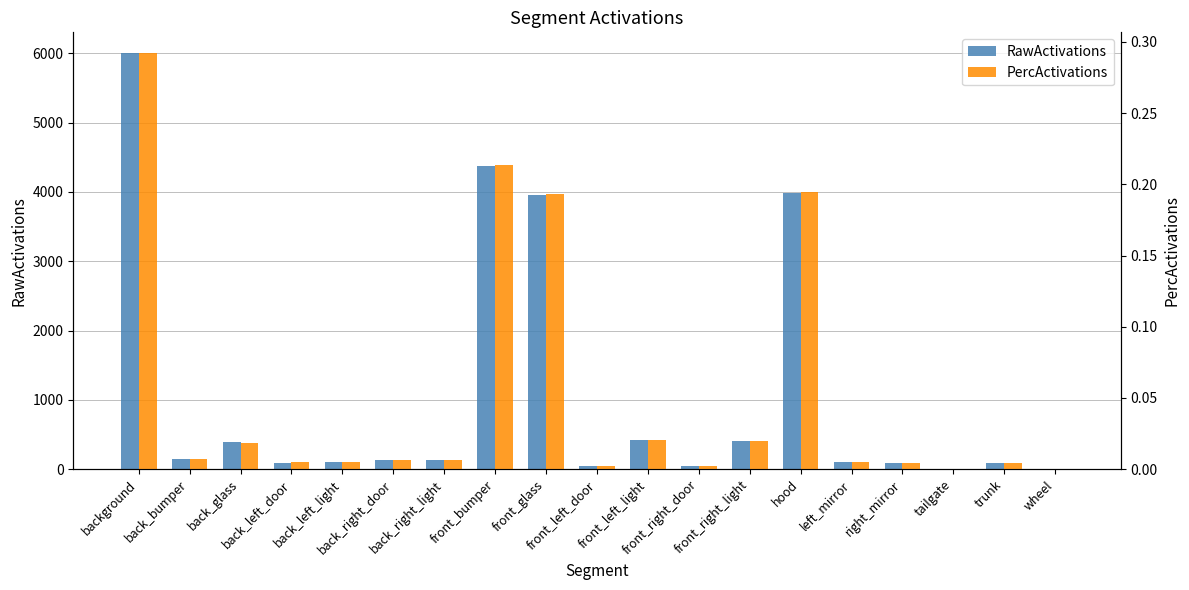

Reading right to left, list all the values displayed in this chart.

RawActivations: wheel=0.3	trunk=86.8	tailgate=2.8	right_mirror=89.8	left_mirror=101.0	hood=3981.8	front_right_light=404.0	front_right_door=50.5	front_left_light=419.4	front_left_door=49.6	front_glass=3955.7	front_bumper=4377.7	back_right_light=128.7	back_right_door=130.7	back_left_light=100.8	back_left_door=95.6	back_glass=384.7	back_bumper=144.5	background=6004.0
PercActivations: wheel=0.0	trunk=0.0	tailgate=0.0	right_mirror=0.0	left_mirror=0.0	hood=0.2	front_right_light=0.0	front_right_door=0.0	front_left_light=0.0	front_left_door=0.0	front_glass=0.2	front_bumper=0.2	back_right_light=0.0	back_right_door=0.0	back_left_light=0.0	back_left_door=0.0	back_glass=0.0	back_bumper=0.0	background=0.3